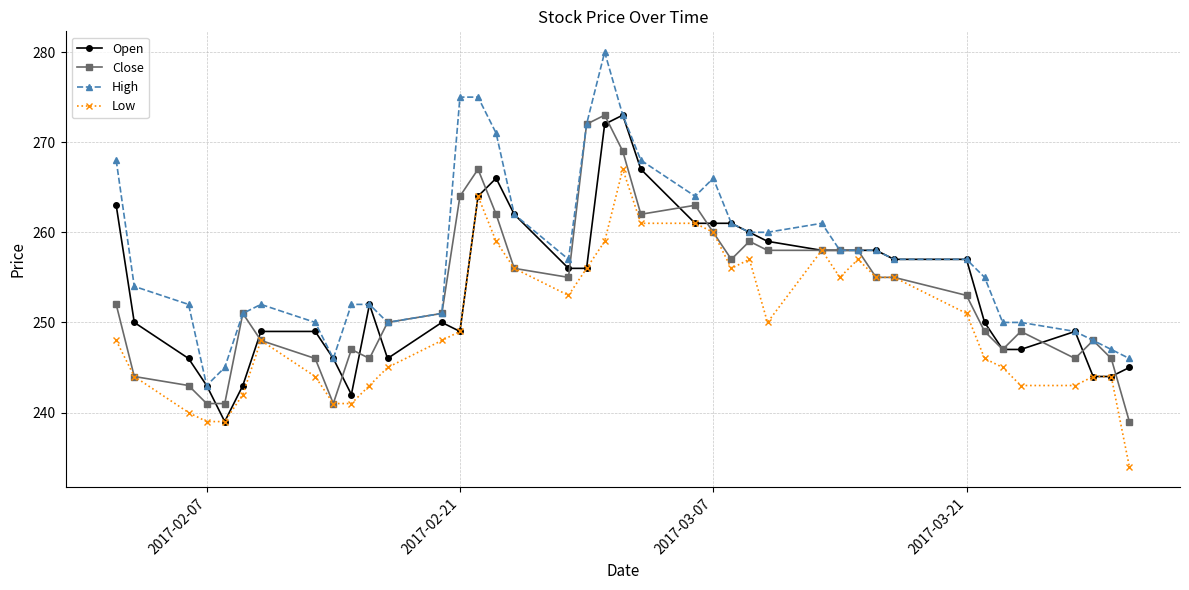

True or false: Close has more than 2 interior local peaks.

True